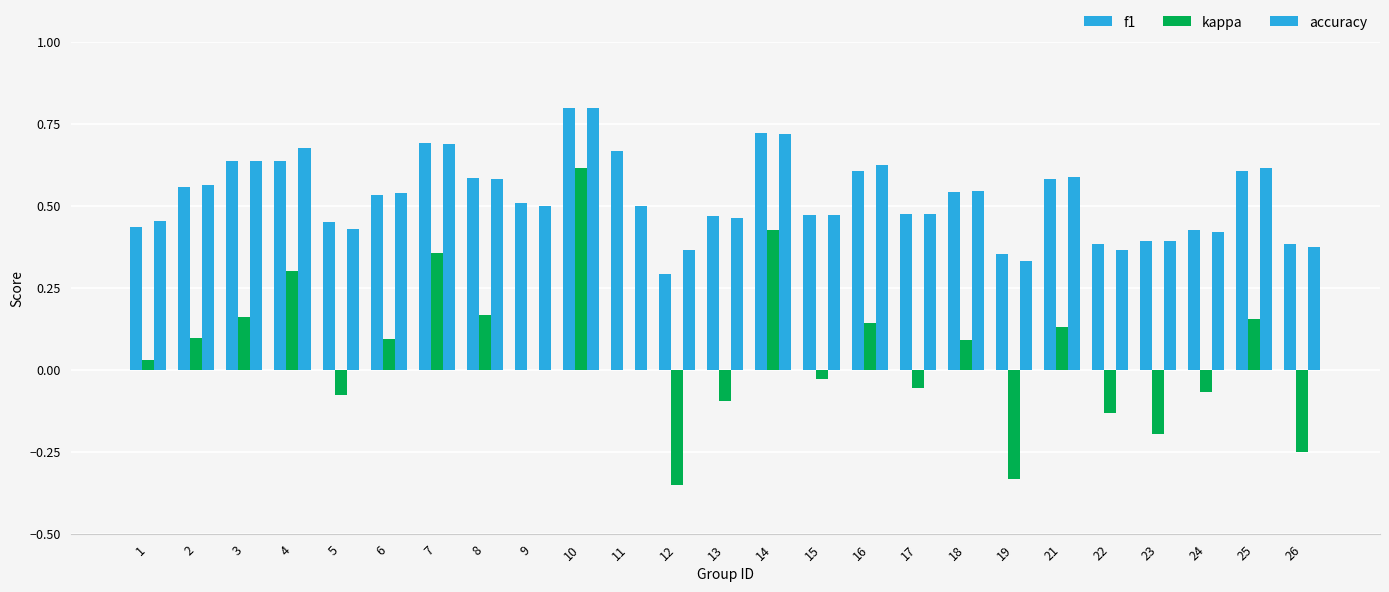

Which series has the largest range (max minus min)?

kappa